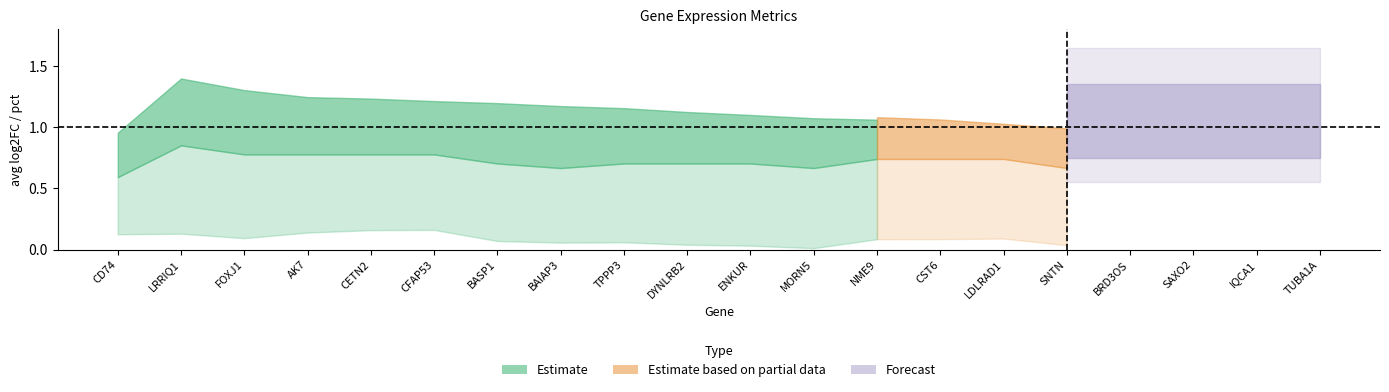

What is the sum of the pct.1 values at CFAP53 and SNTN?

1.4